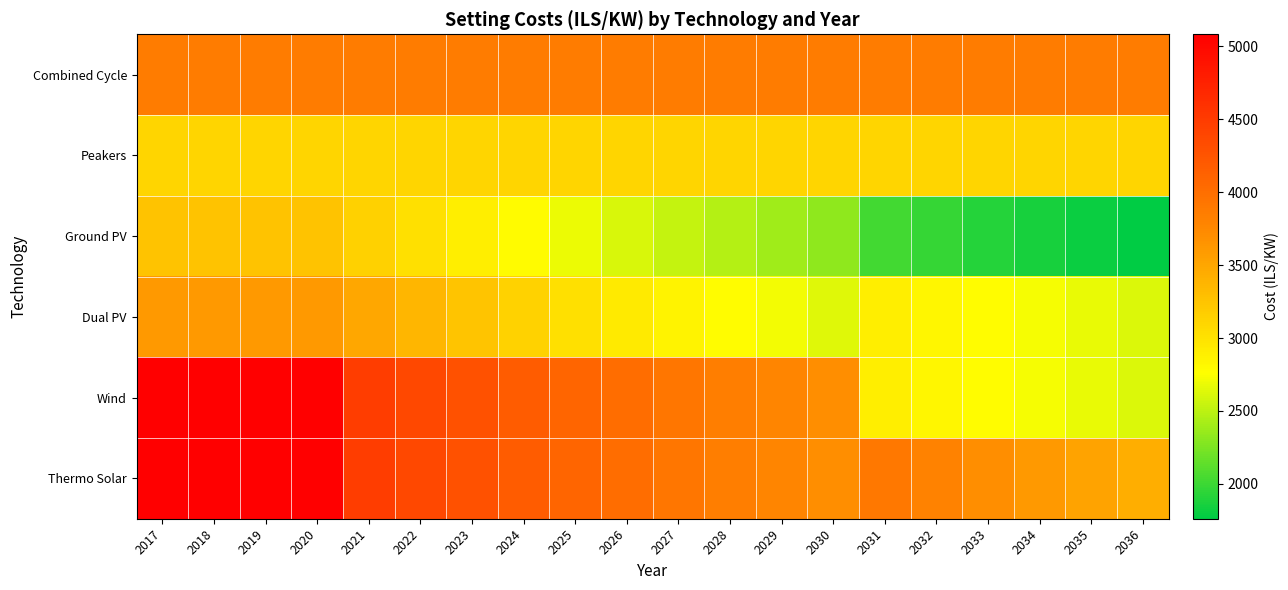

How many data points does each series have?

20